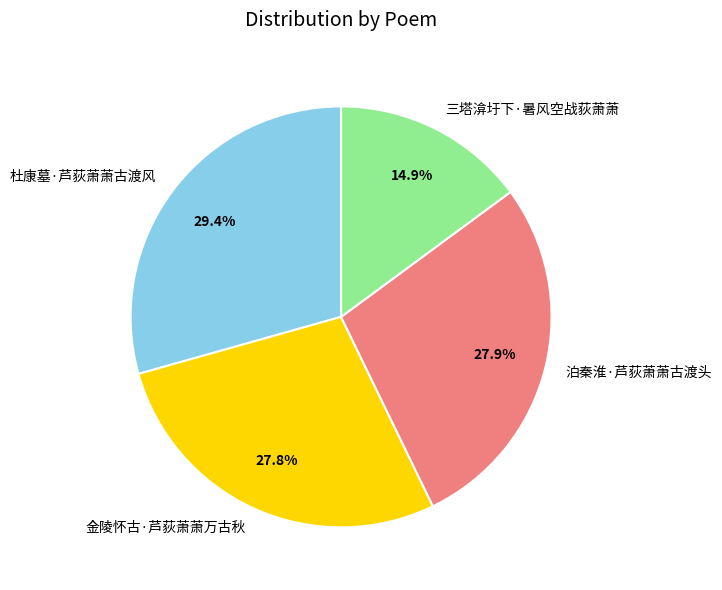

How many slices are in this pie chart?

4